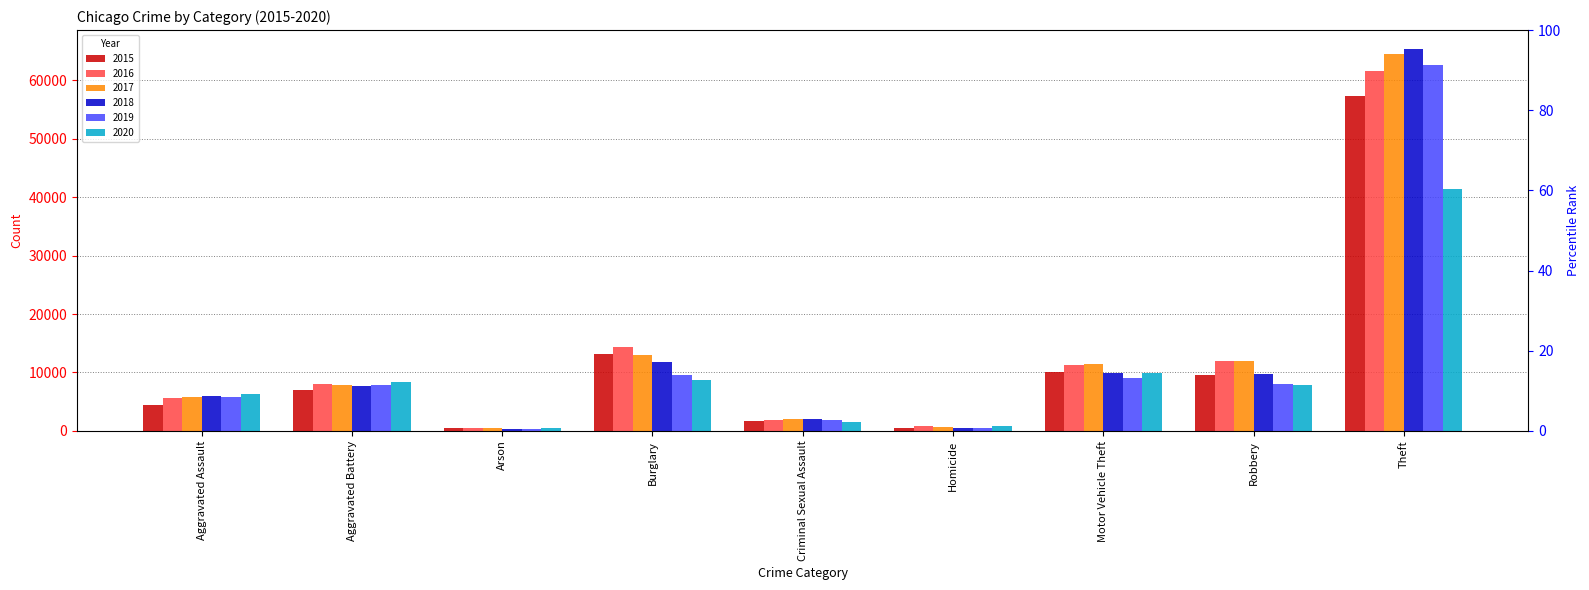

Reading right to left, list all the values displayed in this chart.

2015: Theft=57352	Robbery=9638	Motor Vehicle Theft=10068	Homicide=496	Criminal Sexual Assault=1712	Burglary=13184	Arson=448	Aggravated Battery=7018	Aggravated Assault=4480
2016: Theft=61624	Robbery=11960	Motor Vehicle Theft=11285	Homicide=786	Criminal Sexual Assault=1868	Burglary=14289	Arson=515	Aggravated Battery=8085	Aggravated Assault=5713
2017: Theft=64386	Robbery=11881	Motor Vehicle Theft=11380	Homicide=672	Criminal Sexual Assault=1993	Burglary=13001	Arson=444	Aggravated Battery=7845	Aggravated Assault=5793
2018: Theft=65290	Robbery=9681	Motor Vehicle Theft=9985	Homicide=588	Criminal Sexual Assault=2051	Burglary=11747	Arson=373	Aggravated Battery=7734	Aggravated Assault=6002
2019: Theft=62499	Robbery=7995	Motor Vehicle Theft=8978	Homicide=499	Criminal Sexual Assault=1929	Burglary=9638	Arson=376	Aggravated Battery=7858	Aggravated Assault=5841
2020: Theft=41350	Robbery=7855	Motor Vehicle Theft=9960	Homicide=787	Criminal Sexual Assault=1504	Burglary=8758	Arson=588	Aggravated Battery=8320	Aggravated Assault=6265